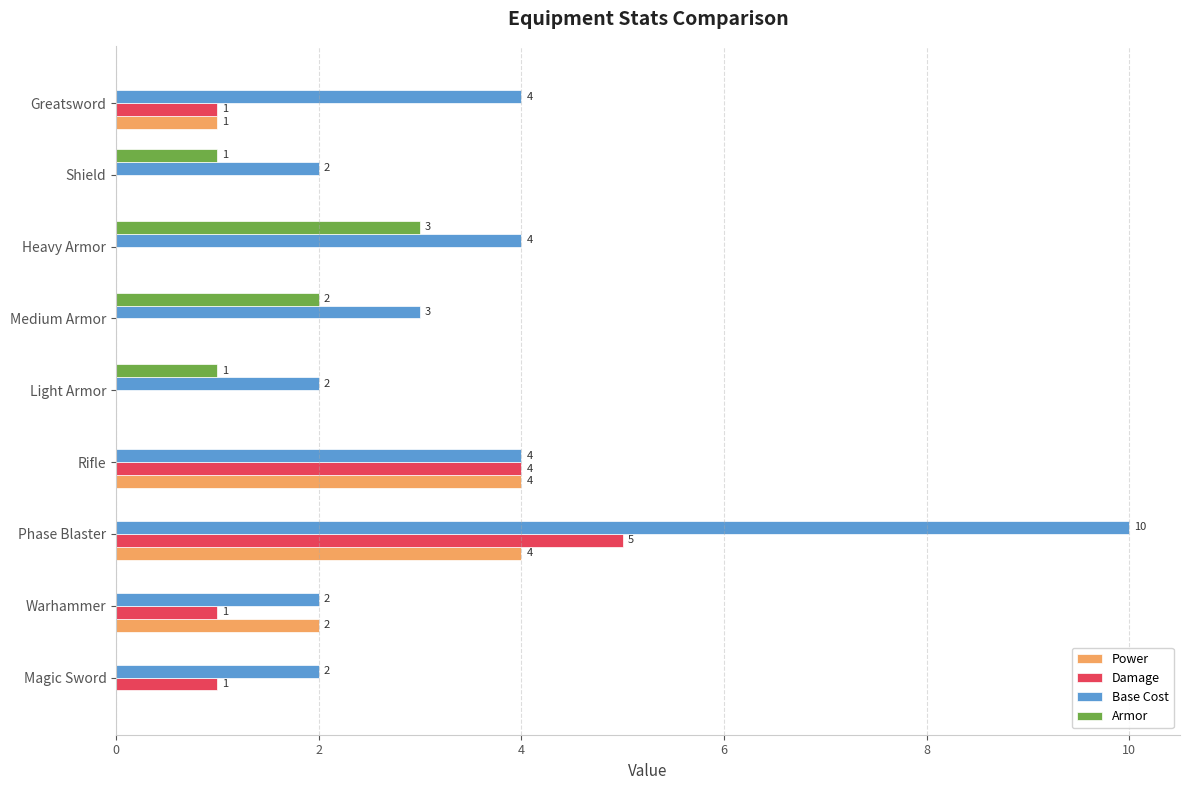

How many Damage values are between 0 and 1?

7